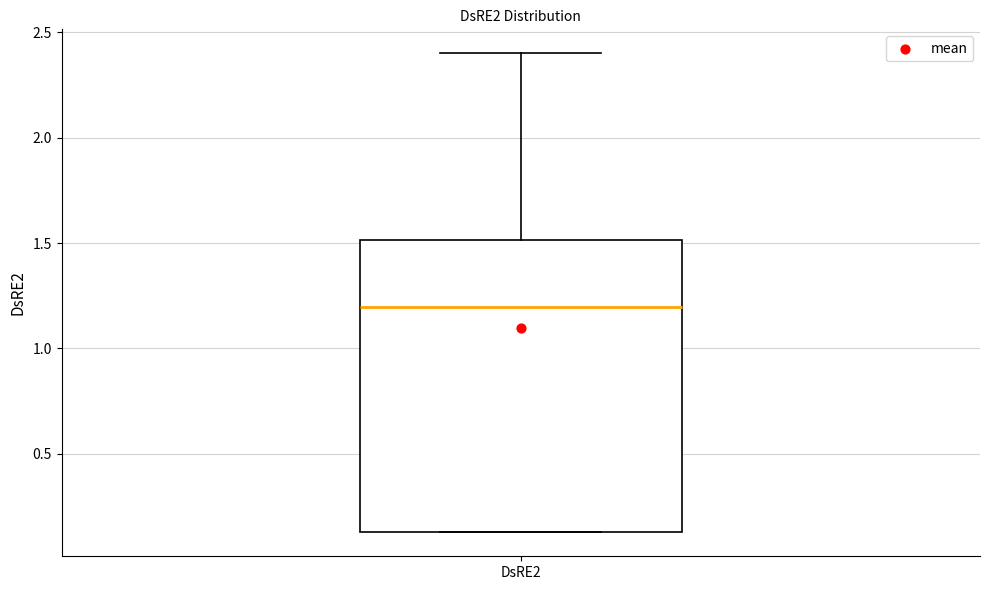

Where does the median line of the box for DsRE2 sit on the y-axis? The values are not printed on the chart, so give them approximately, as read against the axis.

1.20